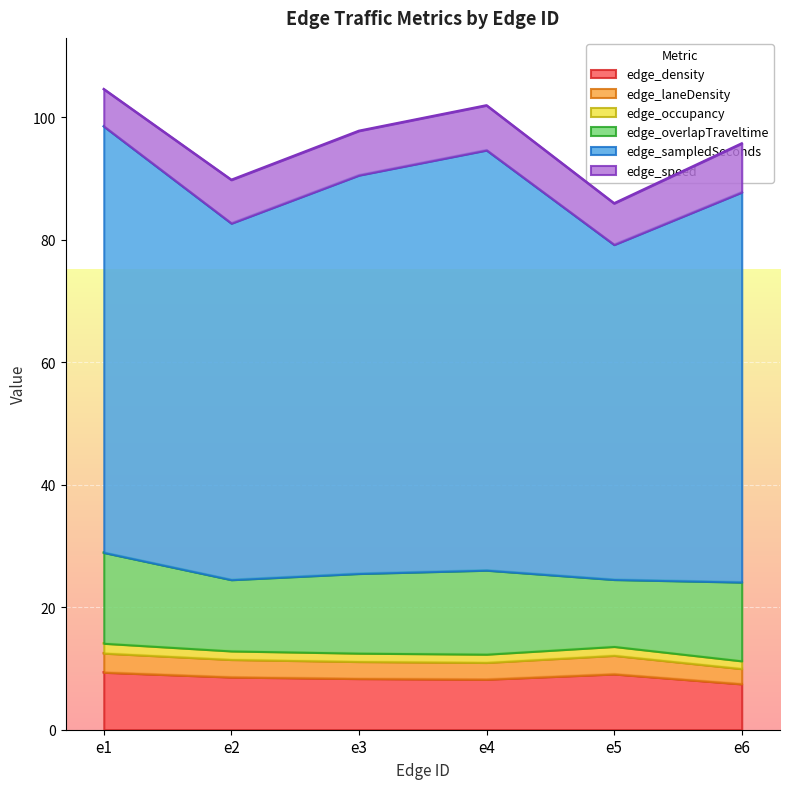

Is it true that edge_sampledSeconds equals 122.4 at e2?

False